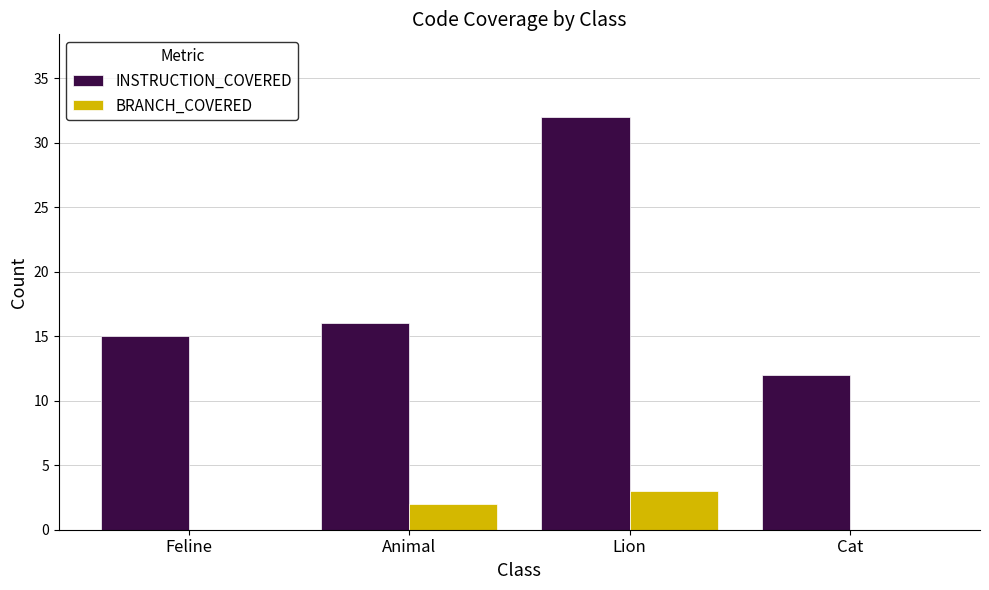

At which category is the sum across all series the highest?

Lion